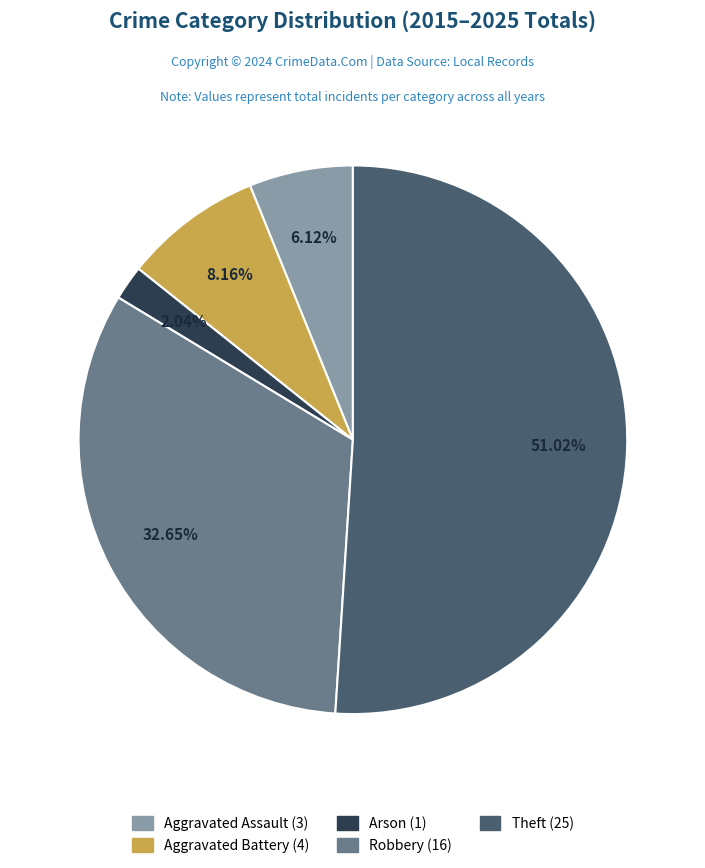

To the nearest percent, what portion does Robbery represent?

33%